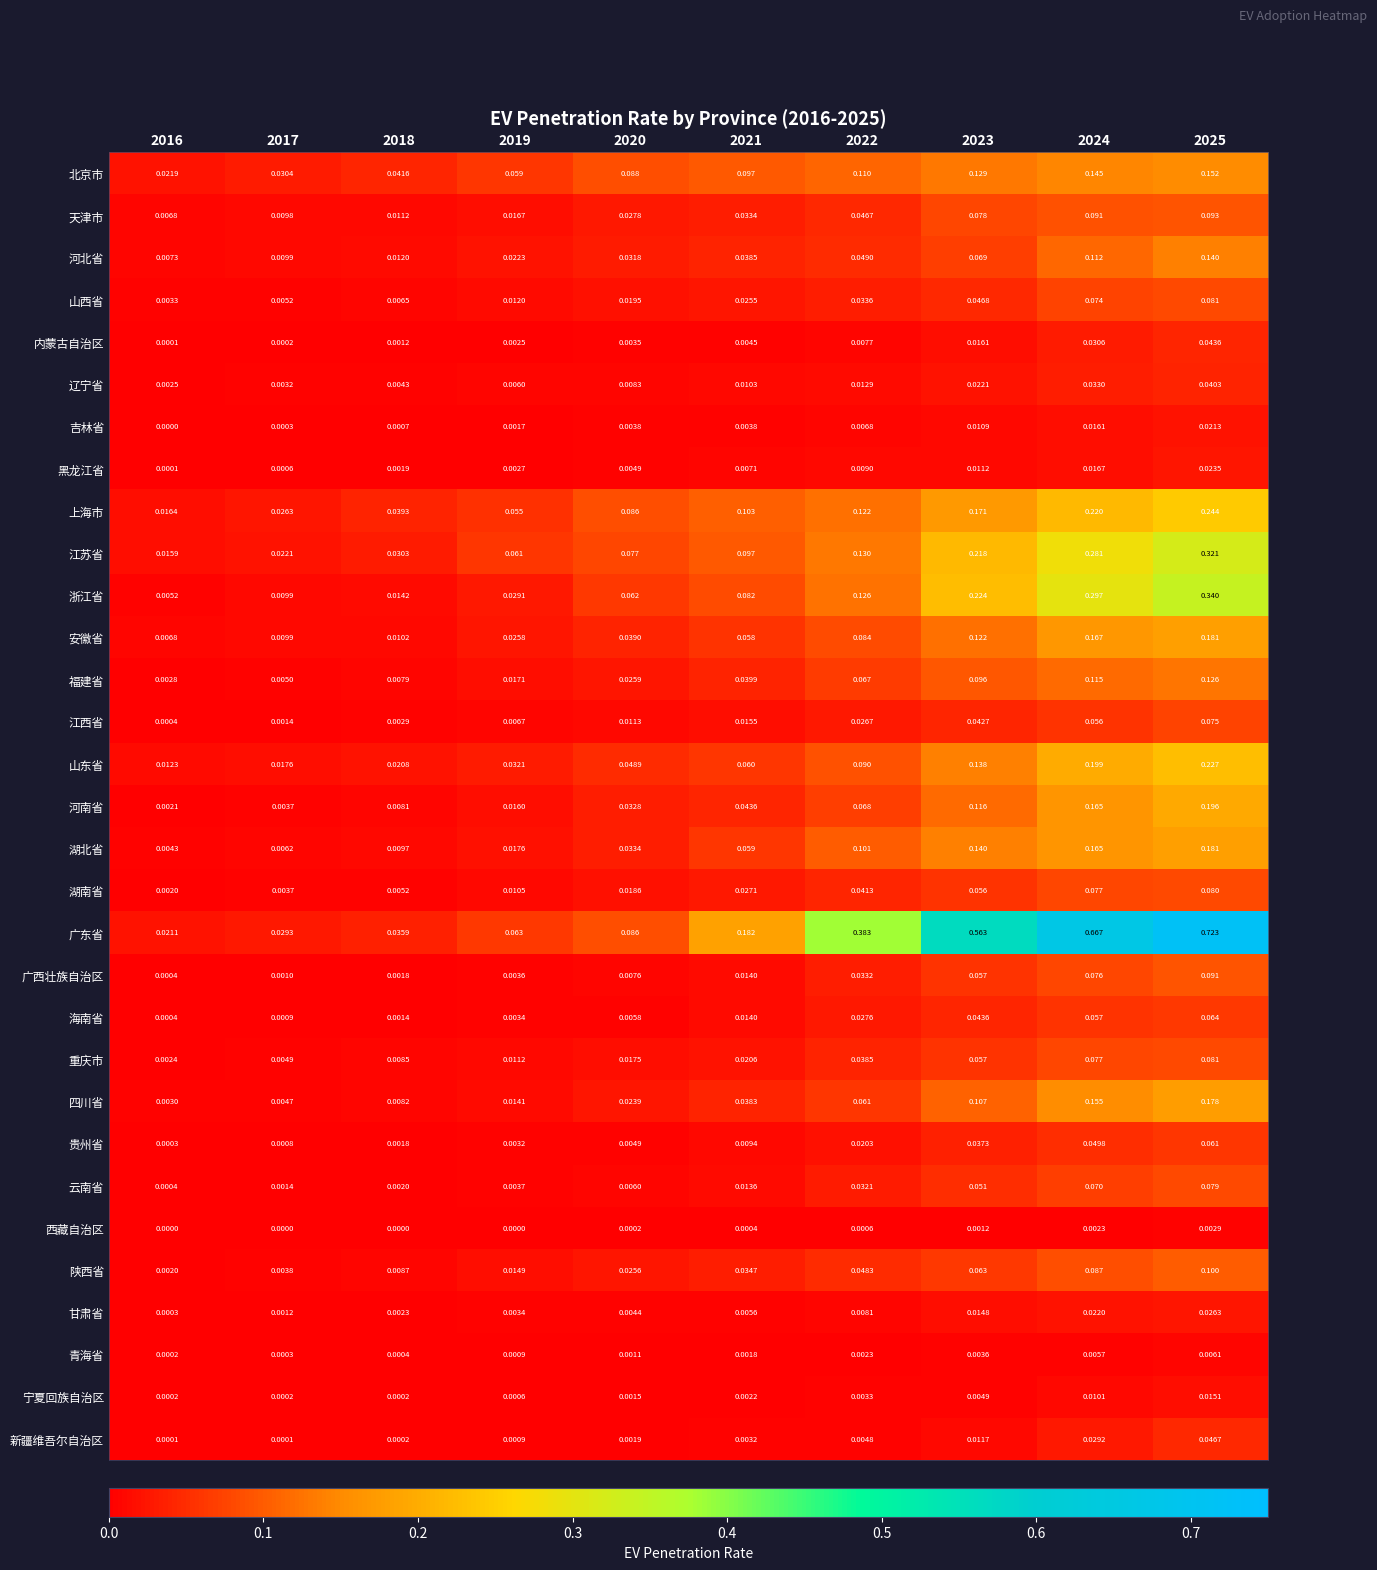

Which series has the largest range (max minus min)?

广东省